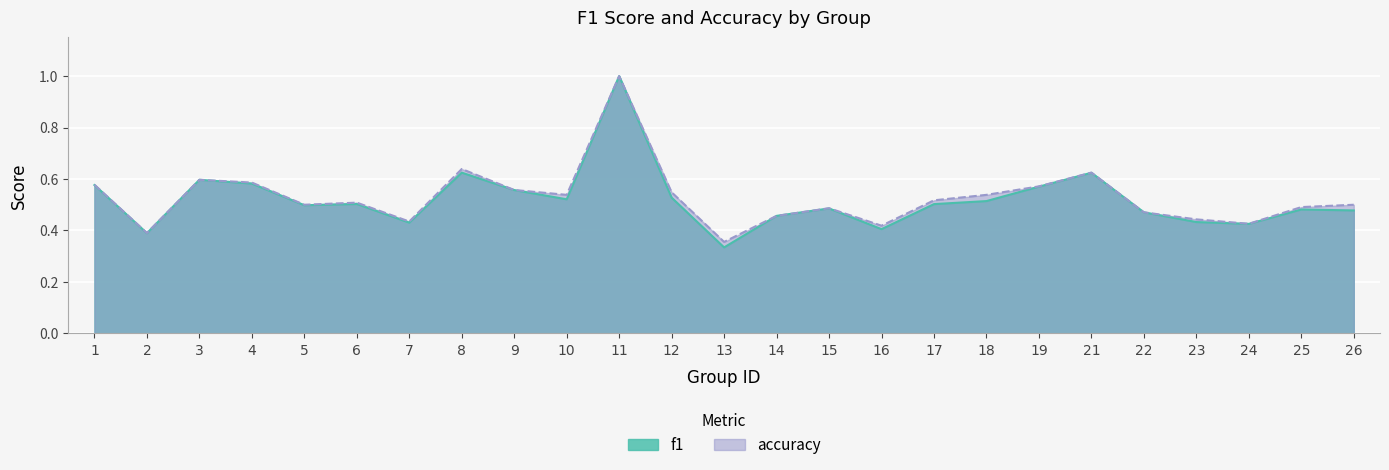

Between 11 and 25, which is larger?

11